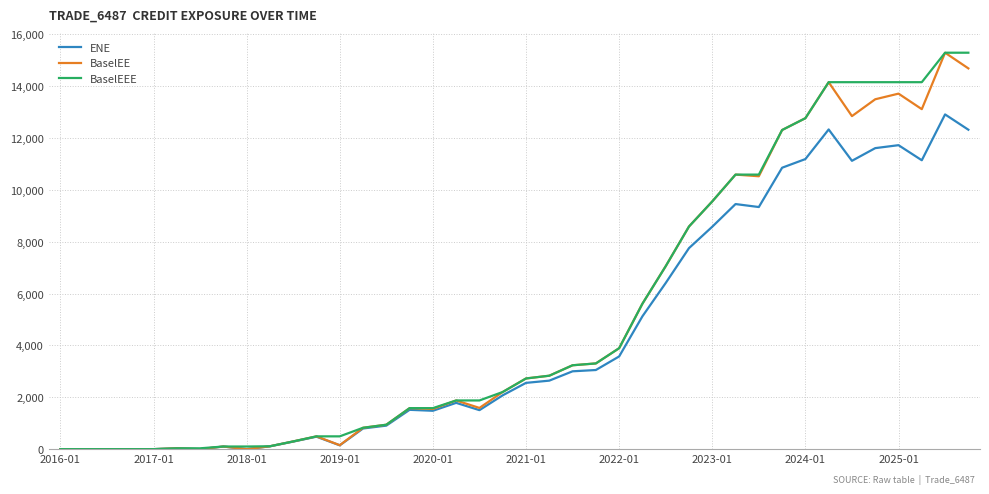

At how many categories does at least one series exceed 4193?

15